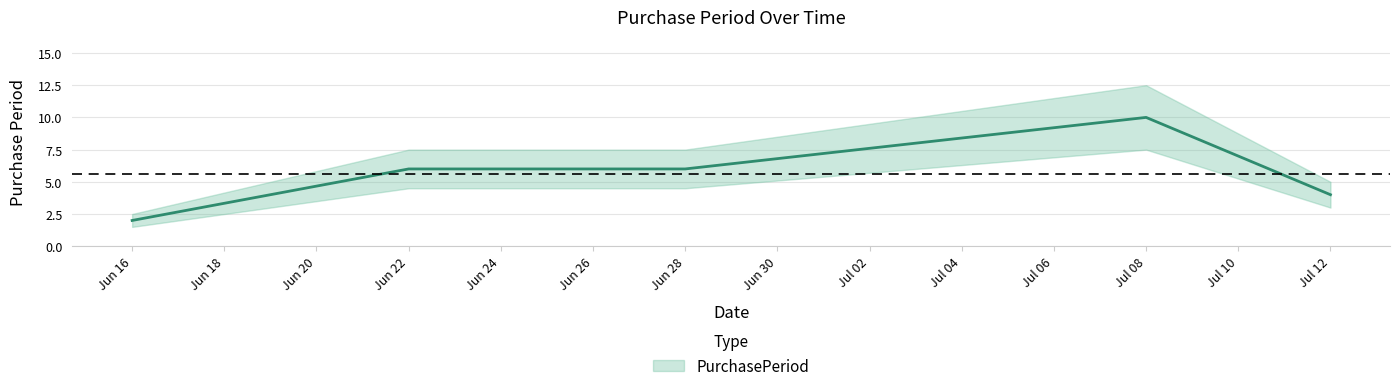

Rank the categories by value from lowest to highest.

Jun 16, Jul 12, Jun 22, Jun 28, Jul 08